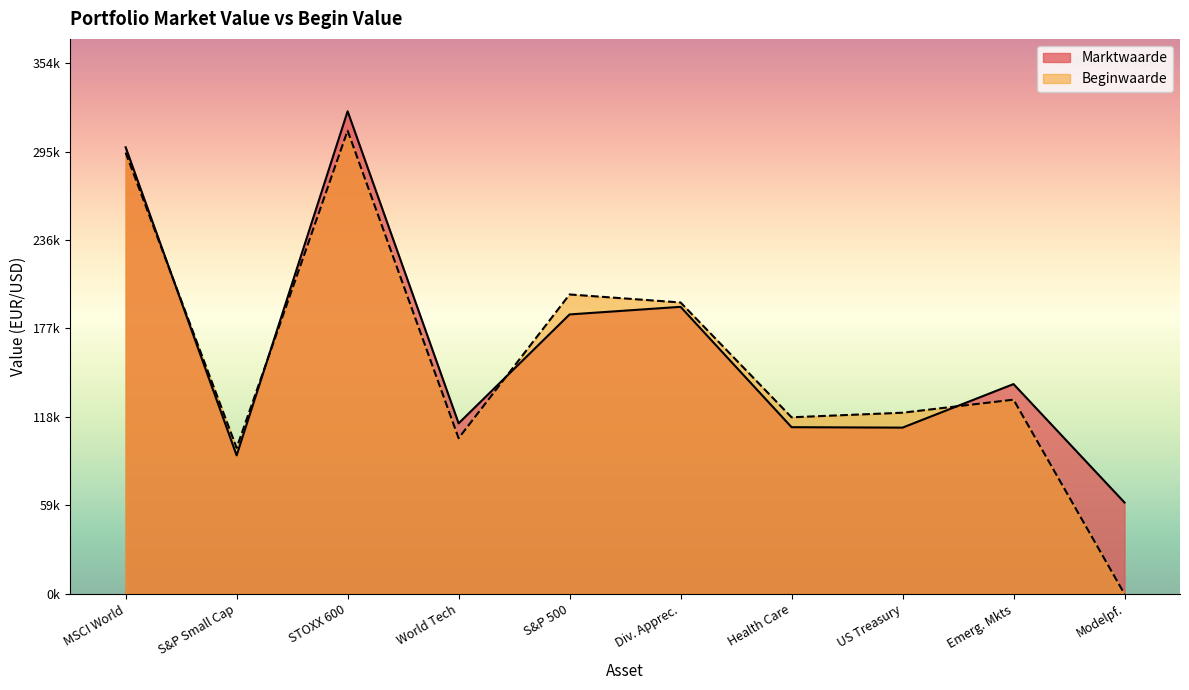

At which label does Marktwaarde first exceed 140181?

MSCI World